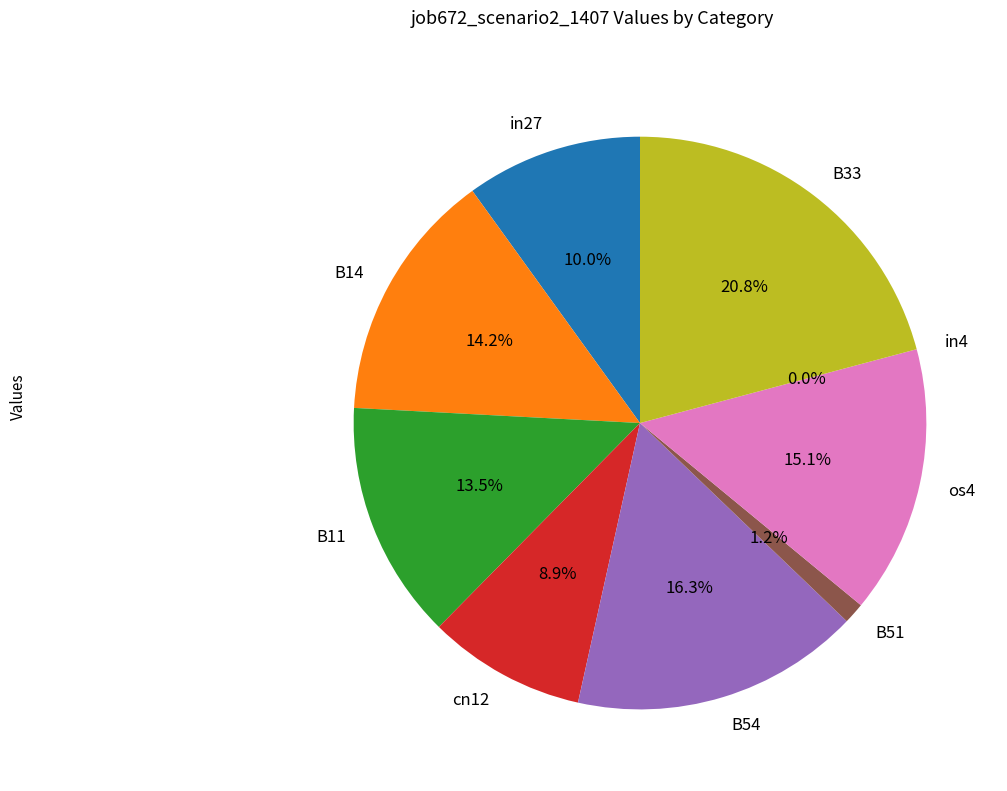

To the nearest percent, what portion does os4 represent?

15%